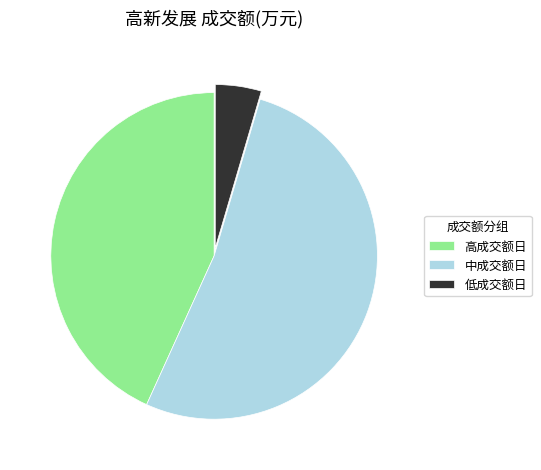

Is 中成交额日 the majority of the pie?

Yes